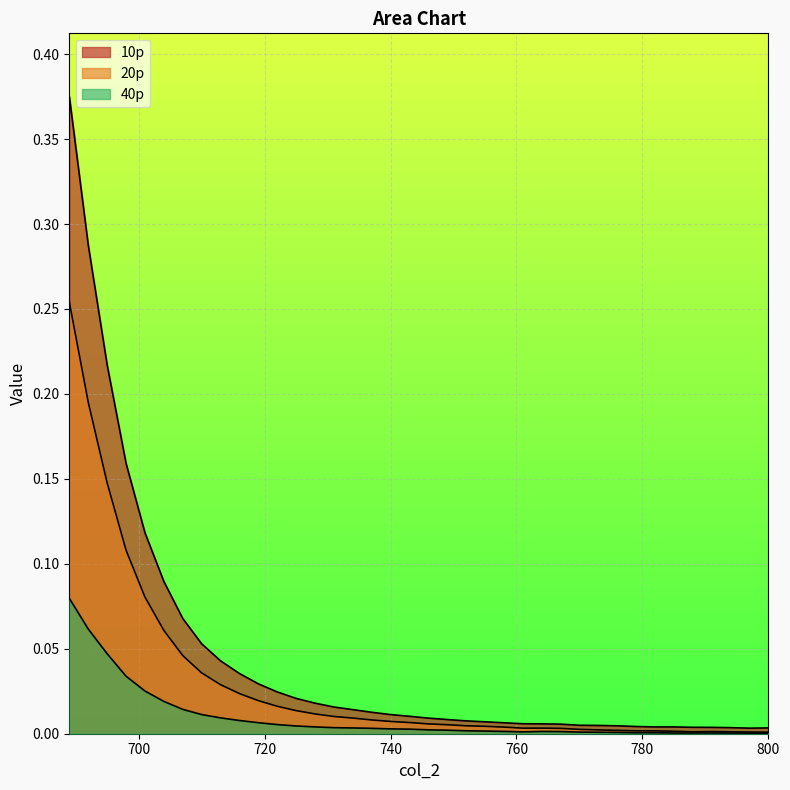

Rank the series by their average value, from lowest to highest.

40p, 20p, 10p